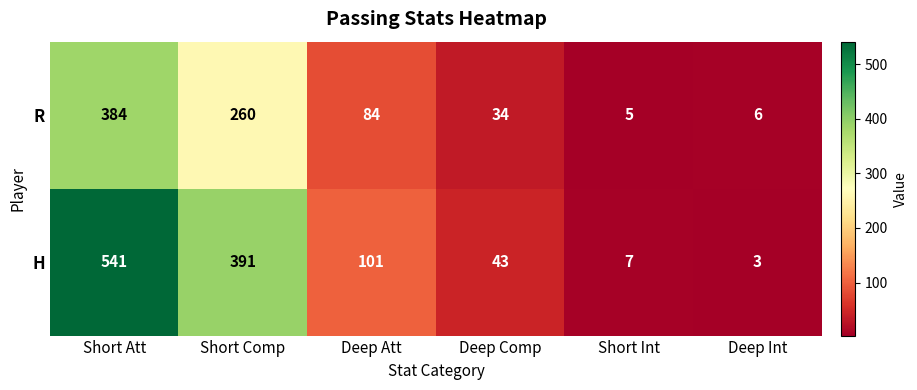

Which series has the largest total across all categories?

H